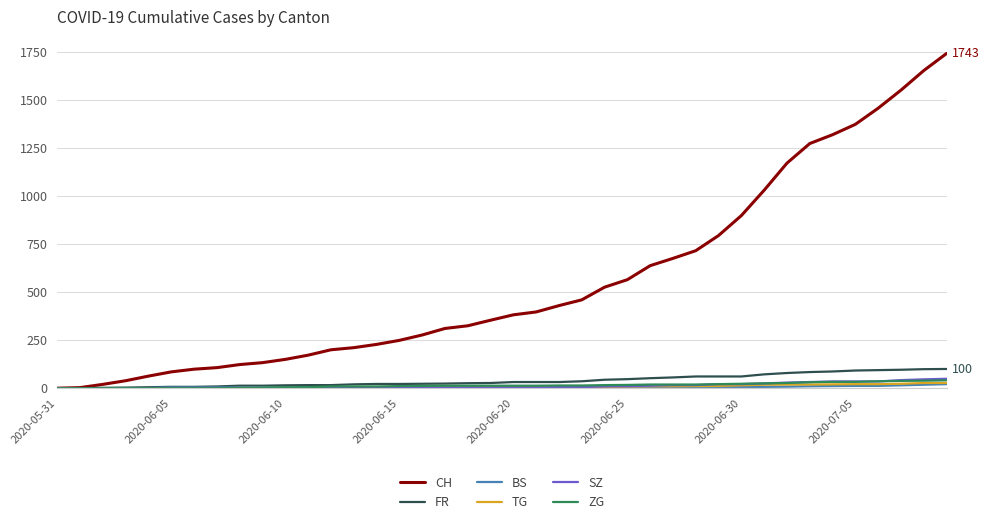

Which series has the largest total across all categories?

CH